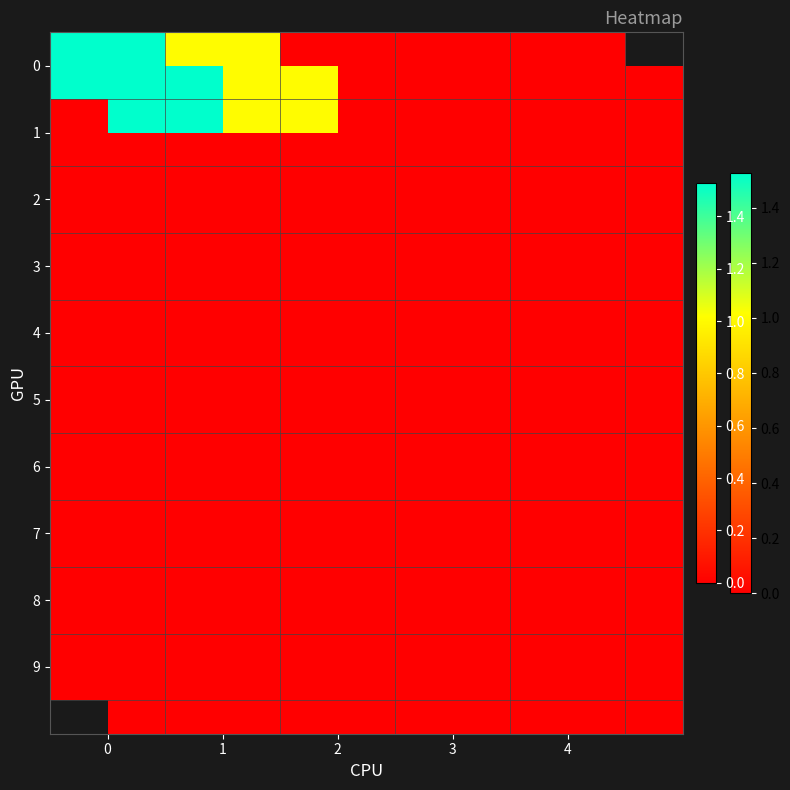

How many series are shown in this chart?

10